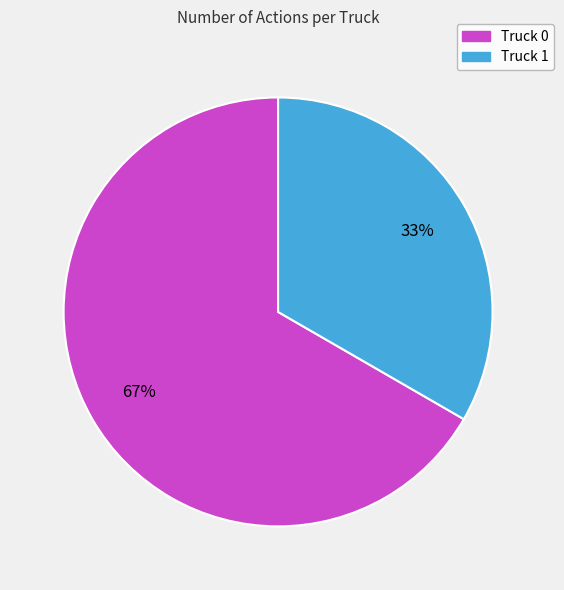

What is the ratio of the value at Truck 0 to the value at Truck 1?

2.0